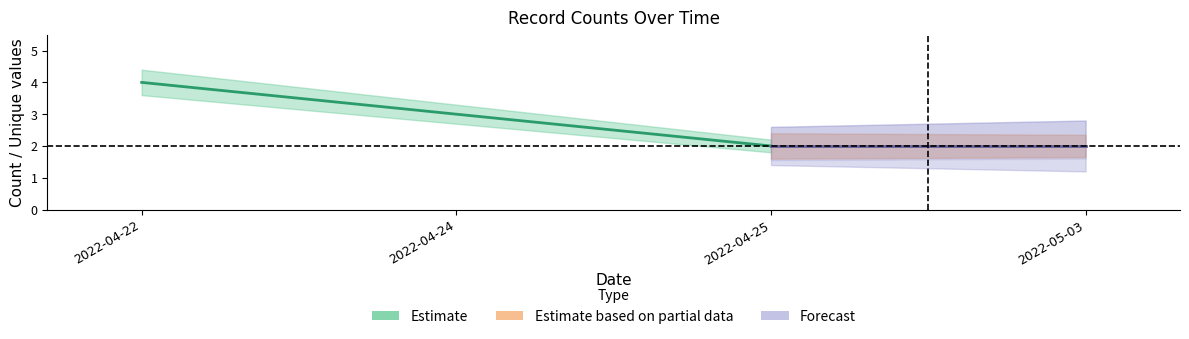

Does the chart have visible grid lines?

No